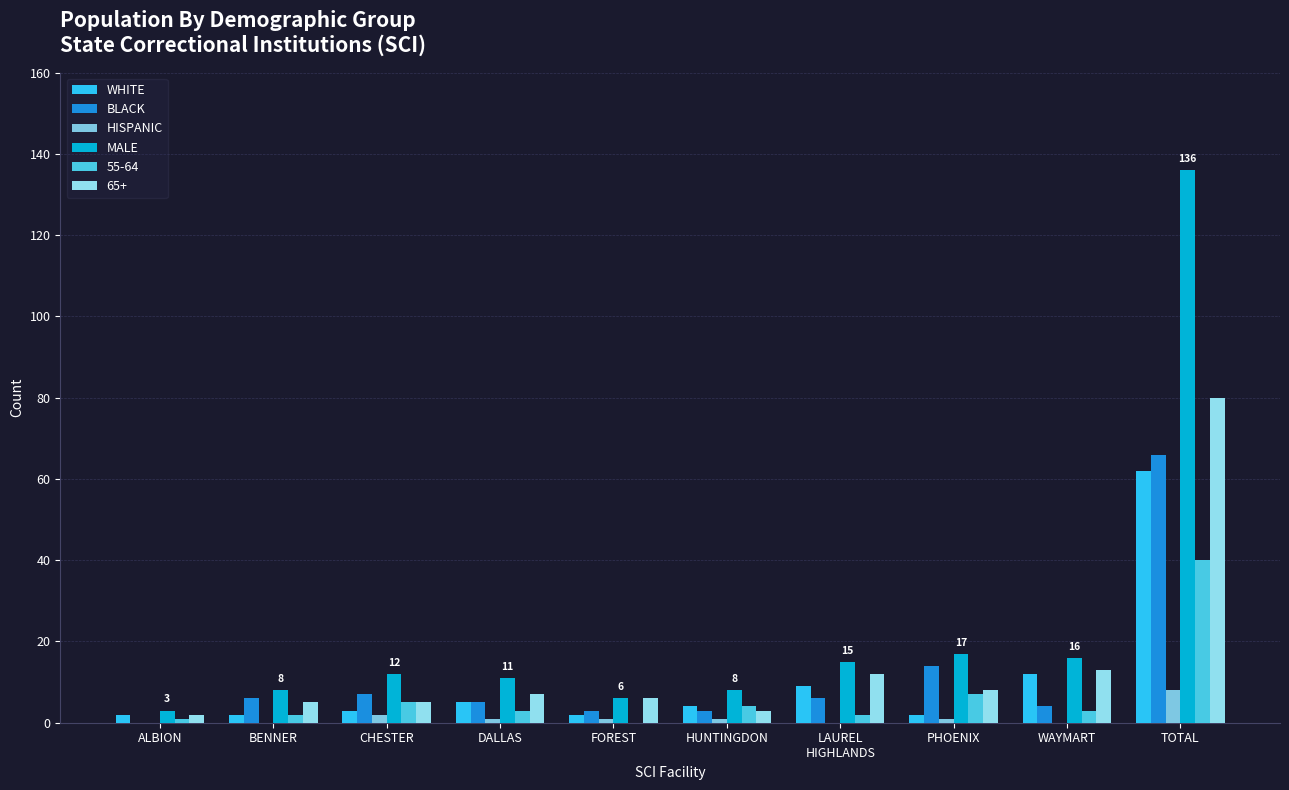

True or false: WHITE has a value of 2 at FOREST.

True